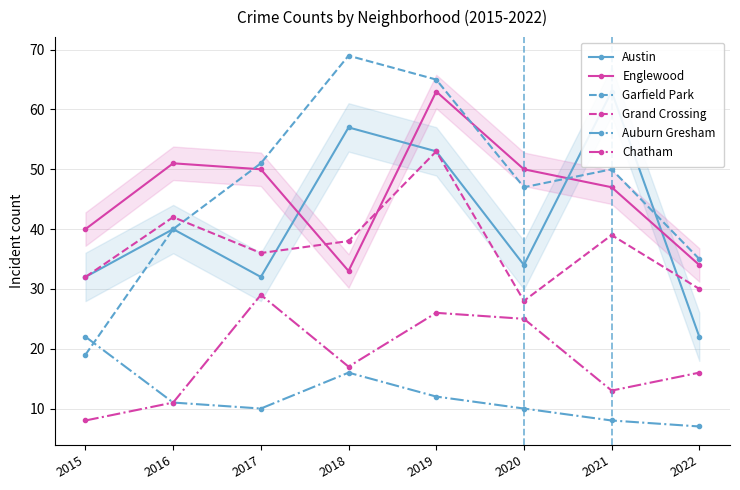

Which category has the highest value in the Chatham series?

2017